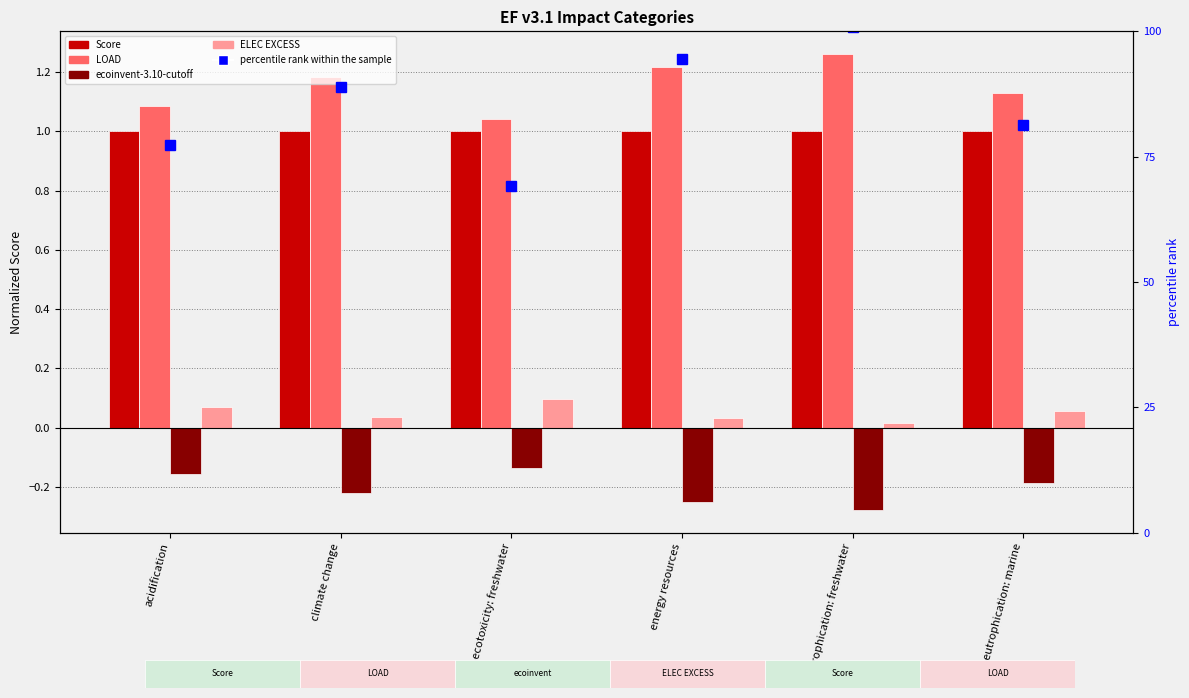

What are all the series names shown in the legend?

Score, LOAD, ecoinvent-3.10-cutoff, ELEC EXCESS, percentile rank within the sample